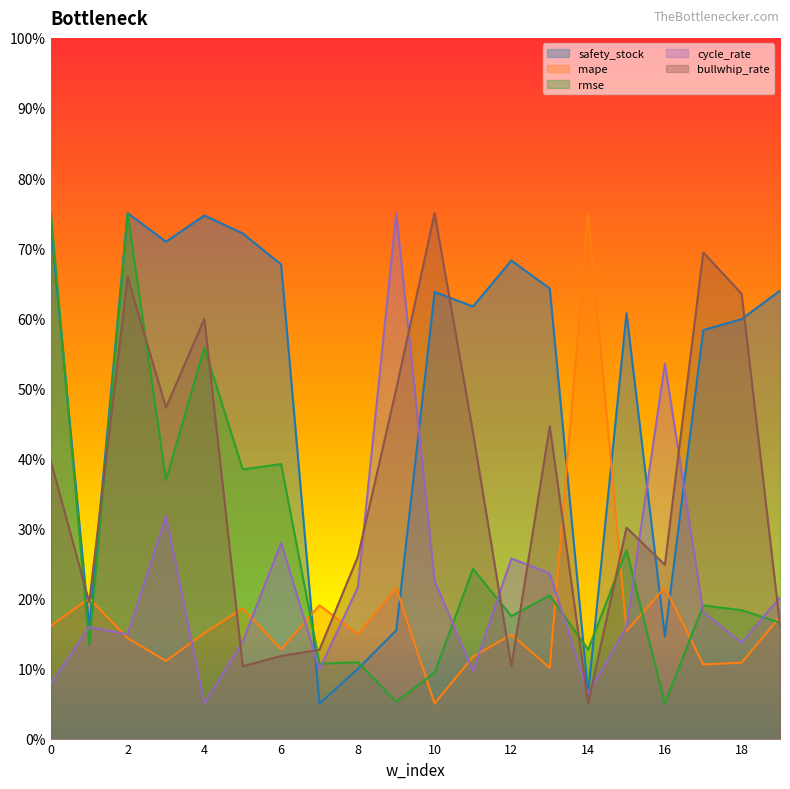

Where do mape and cycle_rate first cross each other?

1 and 2